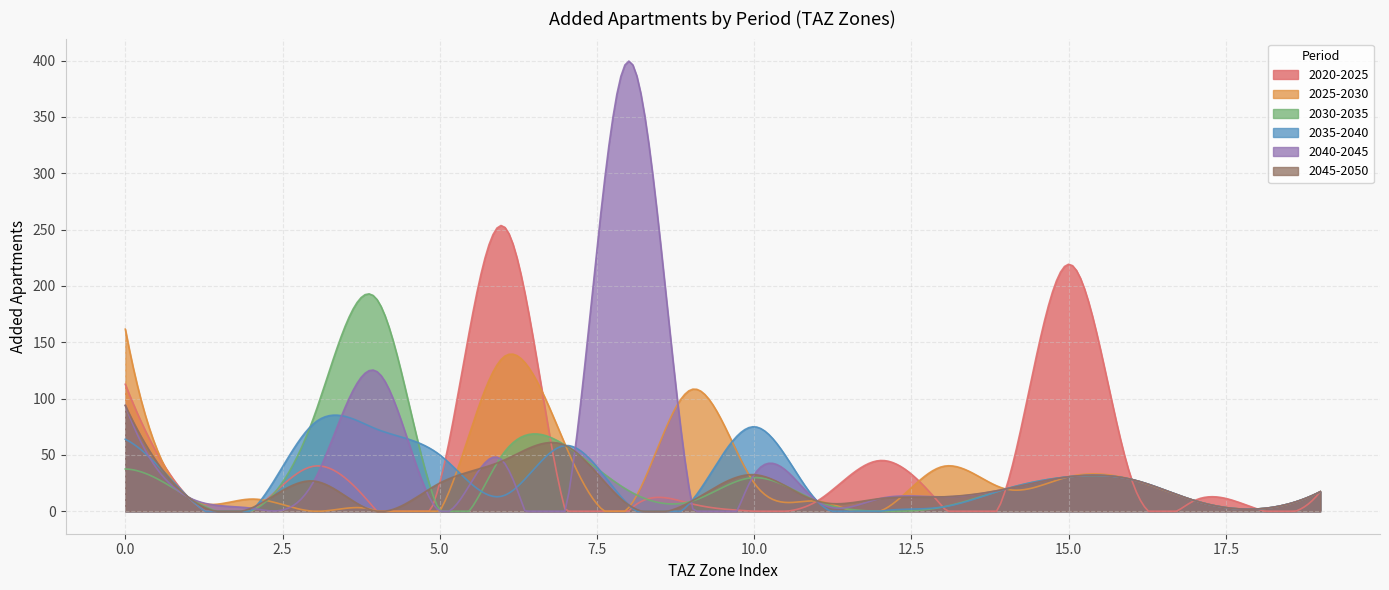

True or false: add_aprt_2040_2045 has more than 1 points higher than both neighbors.

True